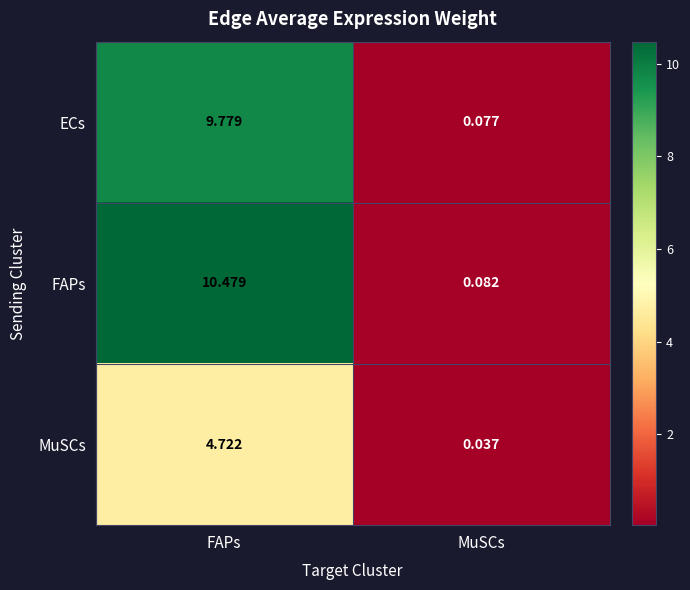

Which series has the widest spread of values?

FAPs